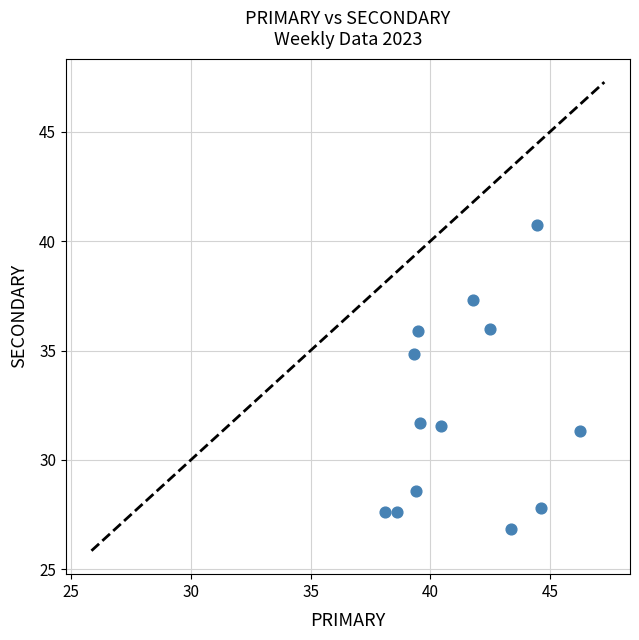

What is the range of Y values (max minus min)?

13.9